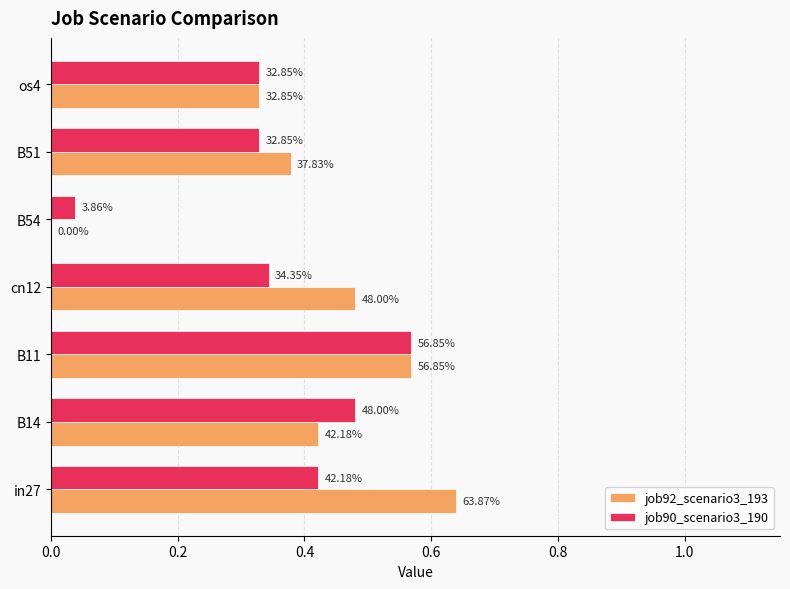

What is the value of the job90_scenario3_190 bar at the 3rd from the left?

0.6